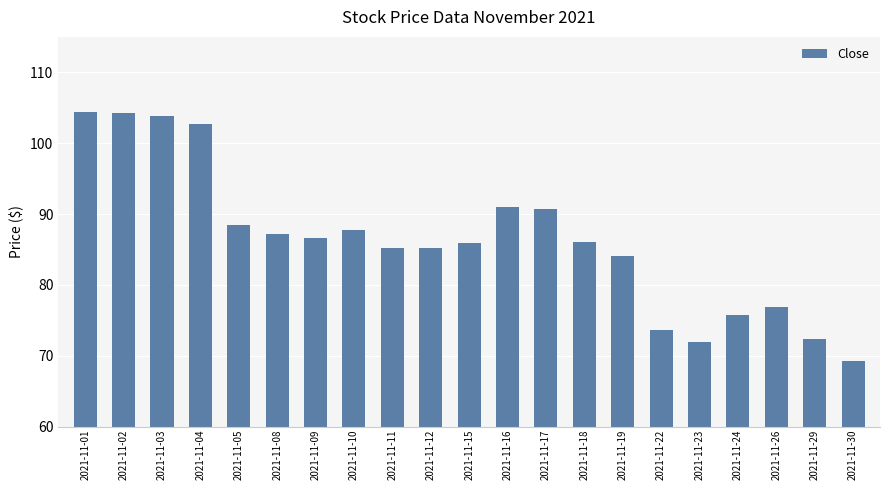

What is the sum of the values at 2021-11-05 and 2021-11-16?

179.5